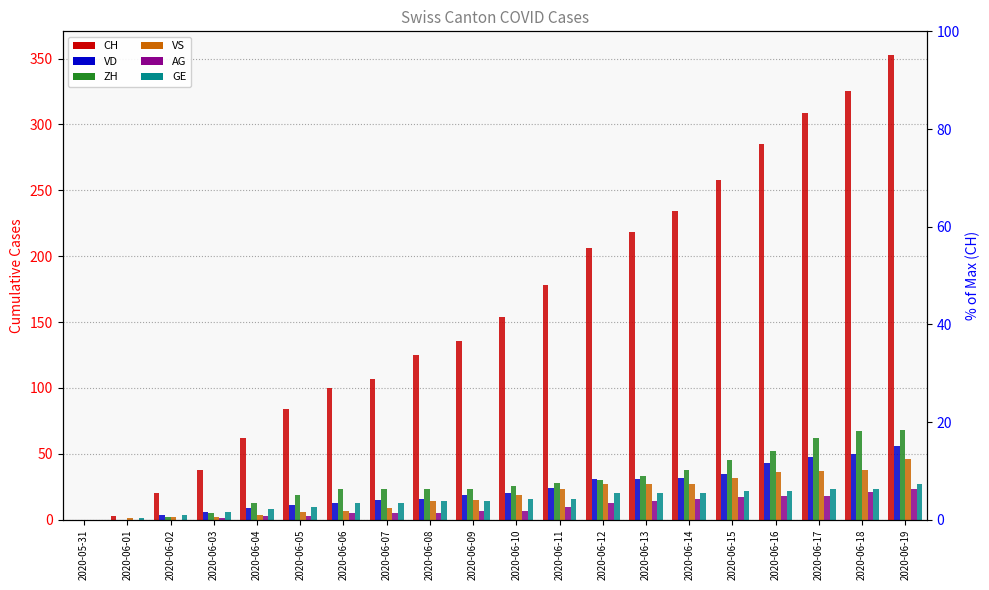

What is the difference between the maximum and minimum values in the CH series?

353